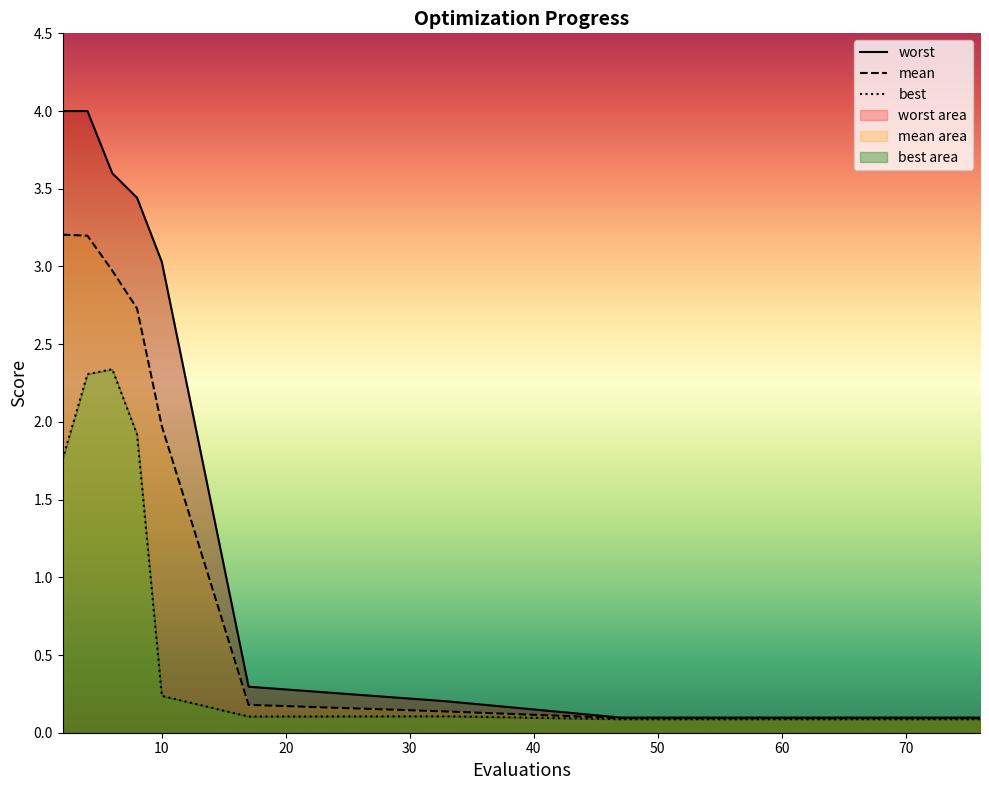

What is the total value across all series at 10?

5.2